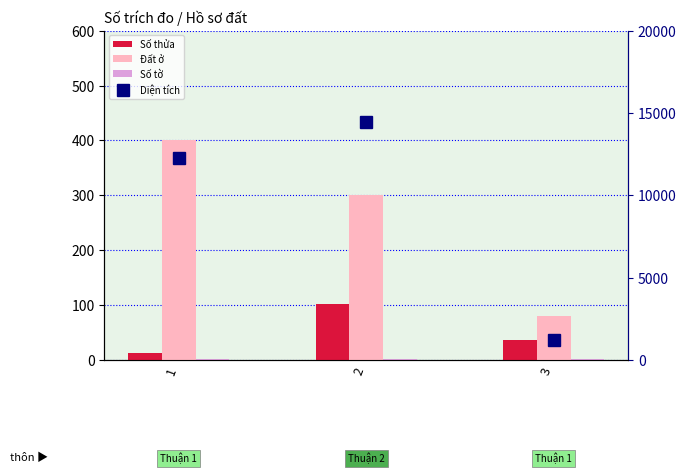

Reading right to left, what are all the values shown in this chart?

Số thửa: 37.0	103.0	13.0
Đất ở: 80.0	300.0	400.0
Số tờ: 2.0	2.0	2.0
Diện tích: 1219.1	14466.0	12291.6